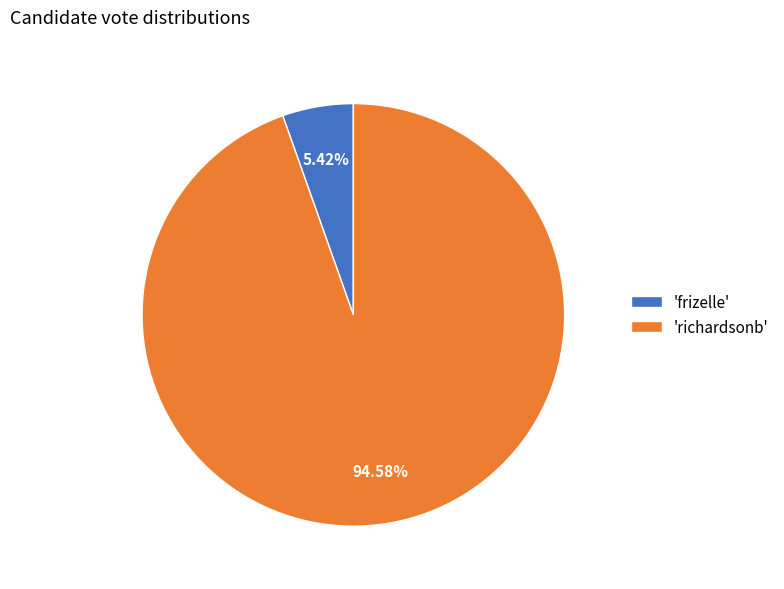

Which slice is the smallest?

'frizelle'